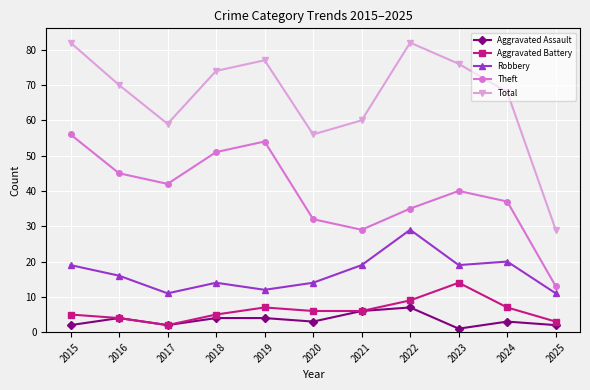

At how many categories does at least one series exceed 73?

5